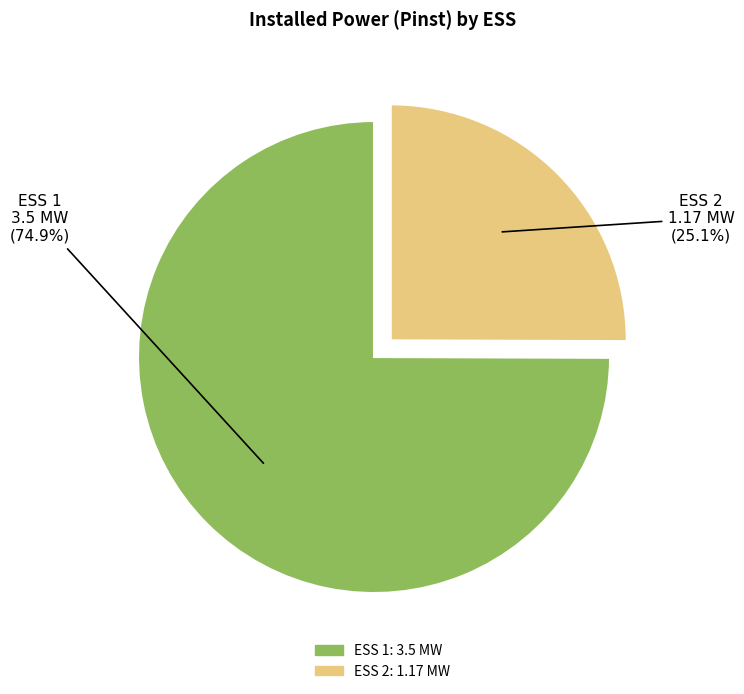

To the nearest percent, what portion does ESS 2 represent?

25%